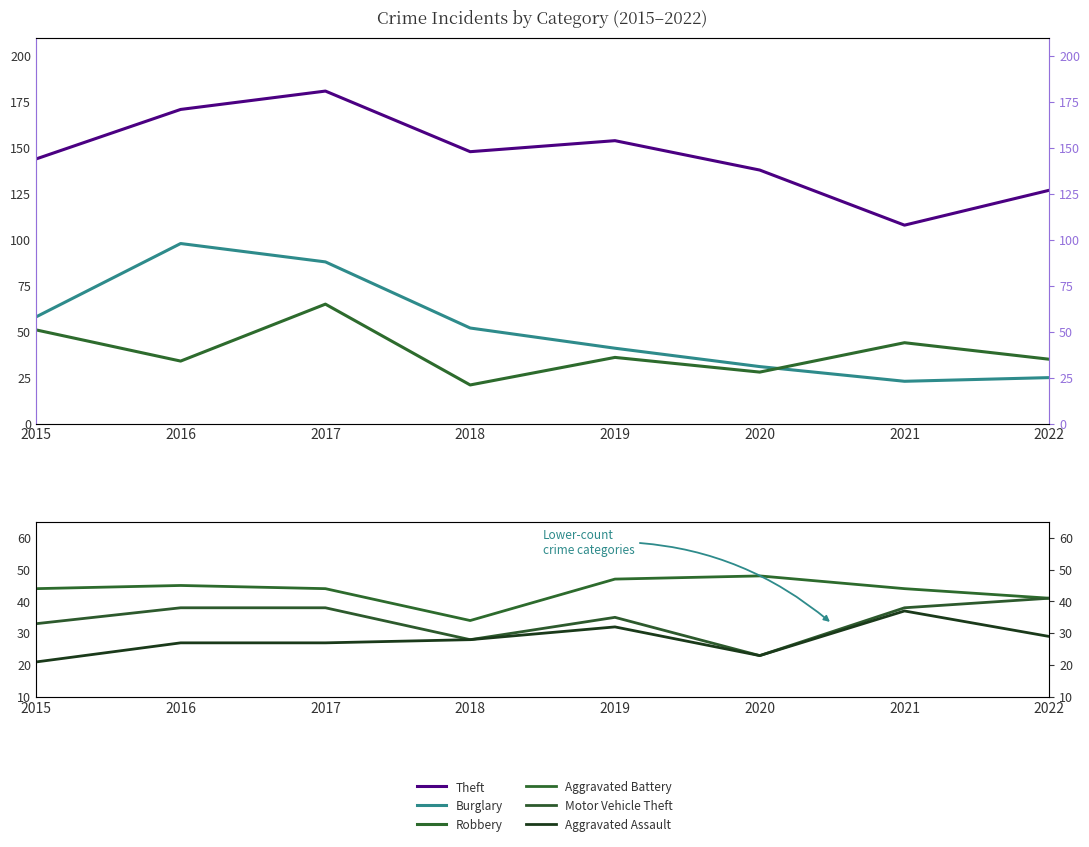

What are all the series names shown in the legend?

Theft, Burglary, Robbery, Aggravated Battery, Motor Vehicle Theft, Aggravated Assault